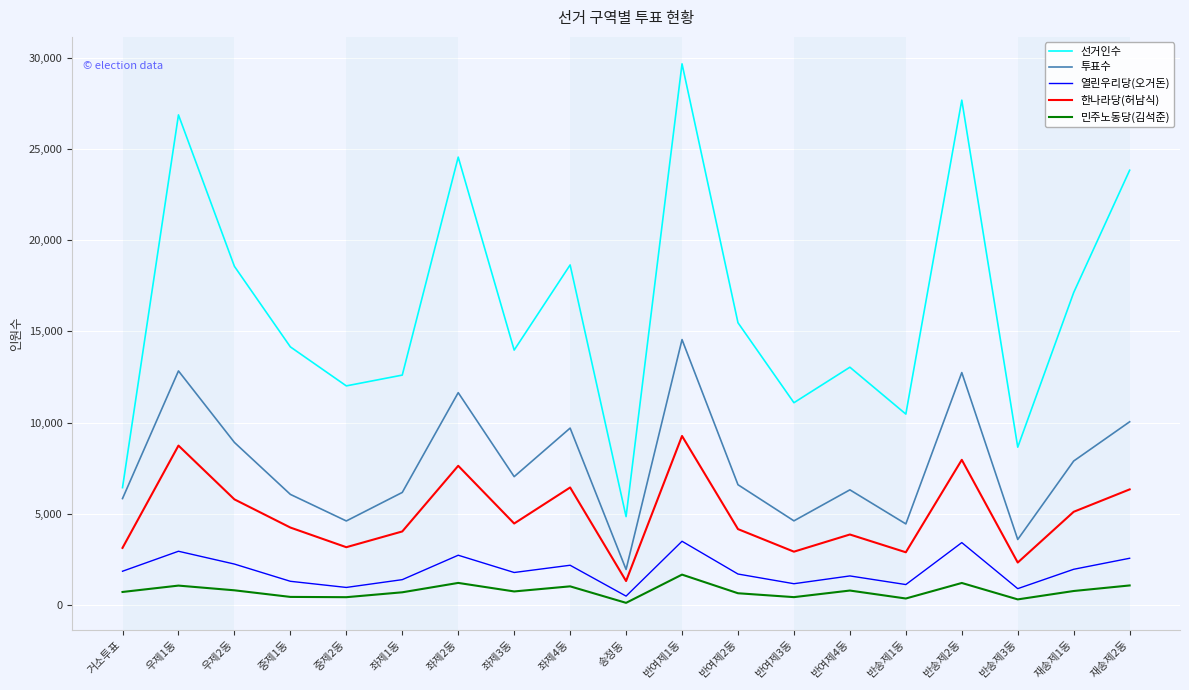

True or false: 민주노동당(김석준) and 선거인수 cross at least once.

False